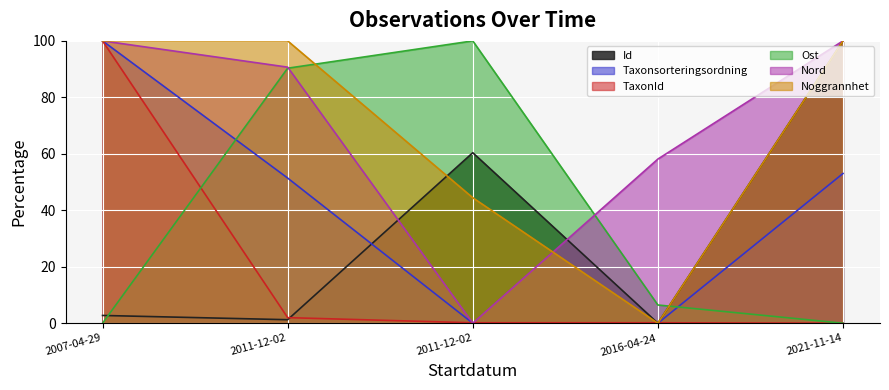

What is the difference between the second highest and second lowest values in the Id series?

59.1